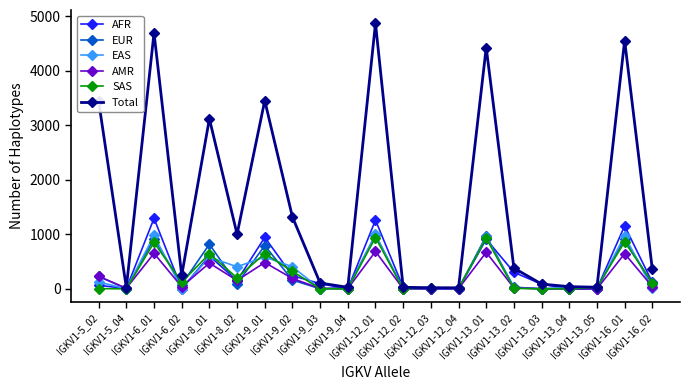

What is the maximum value shown in the chart?

4870